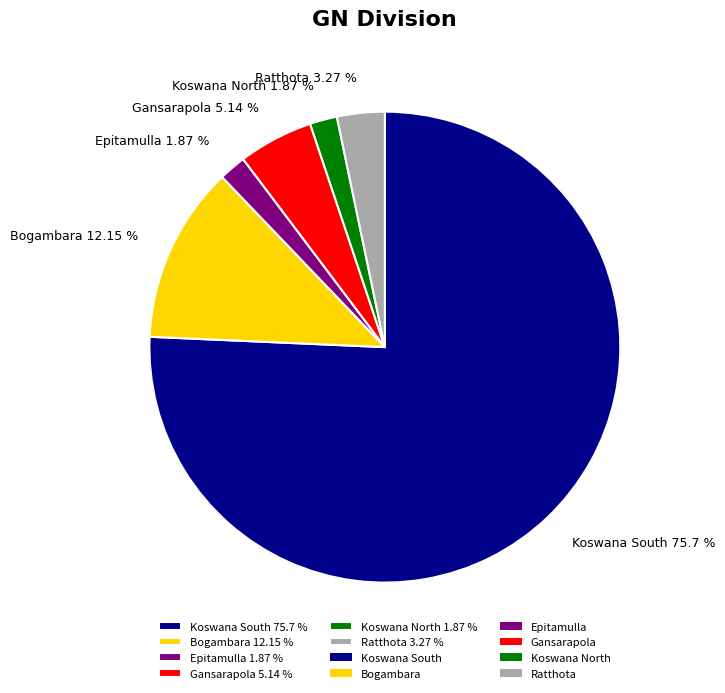

Which category has the biggest portion of the pie?

Koswana South